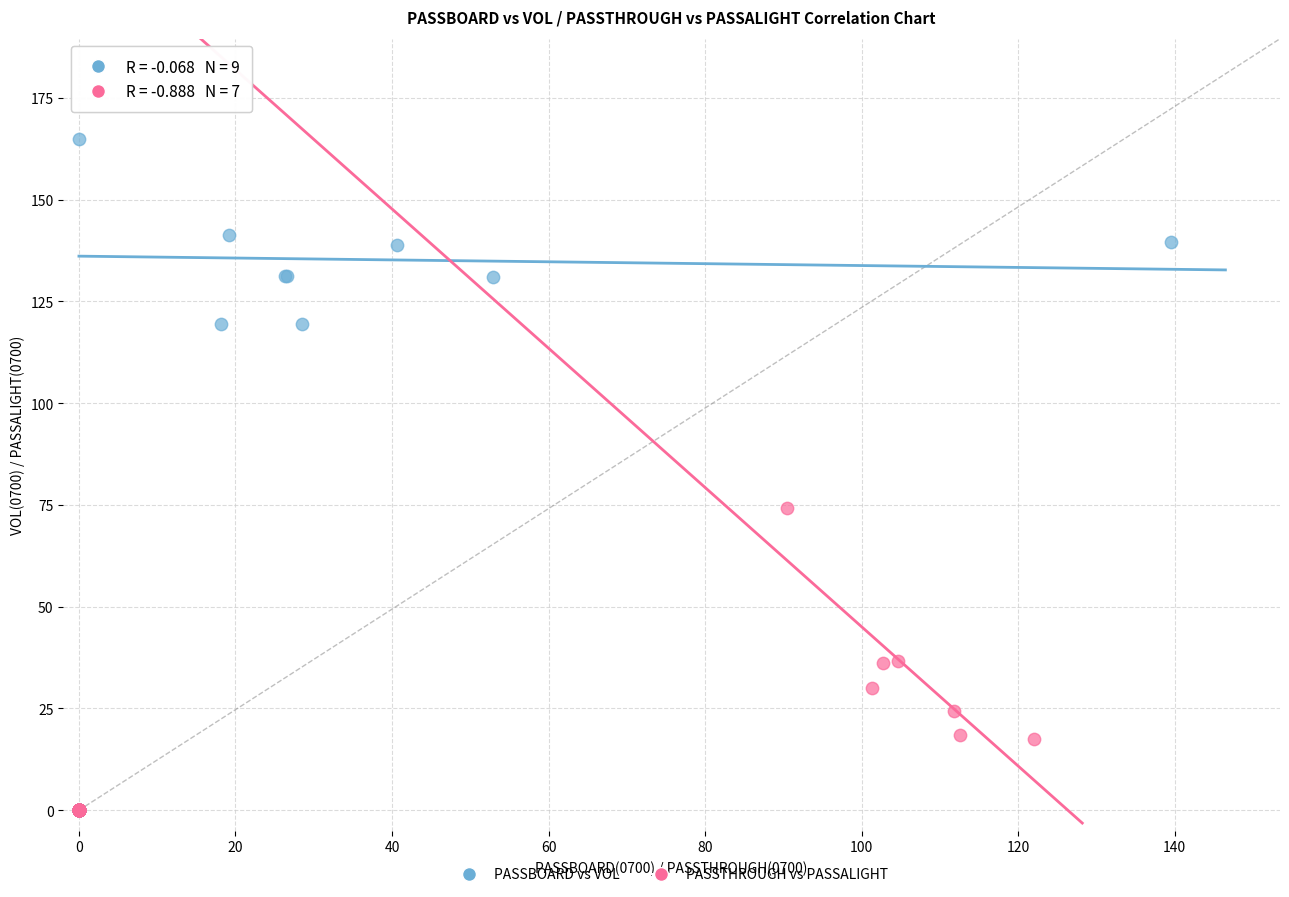

What are all the series names shown in the legend?

PASSBOARD vs VOL, PASSTHROUGH vs PASSALIGHT